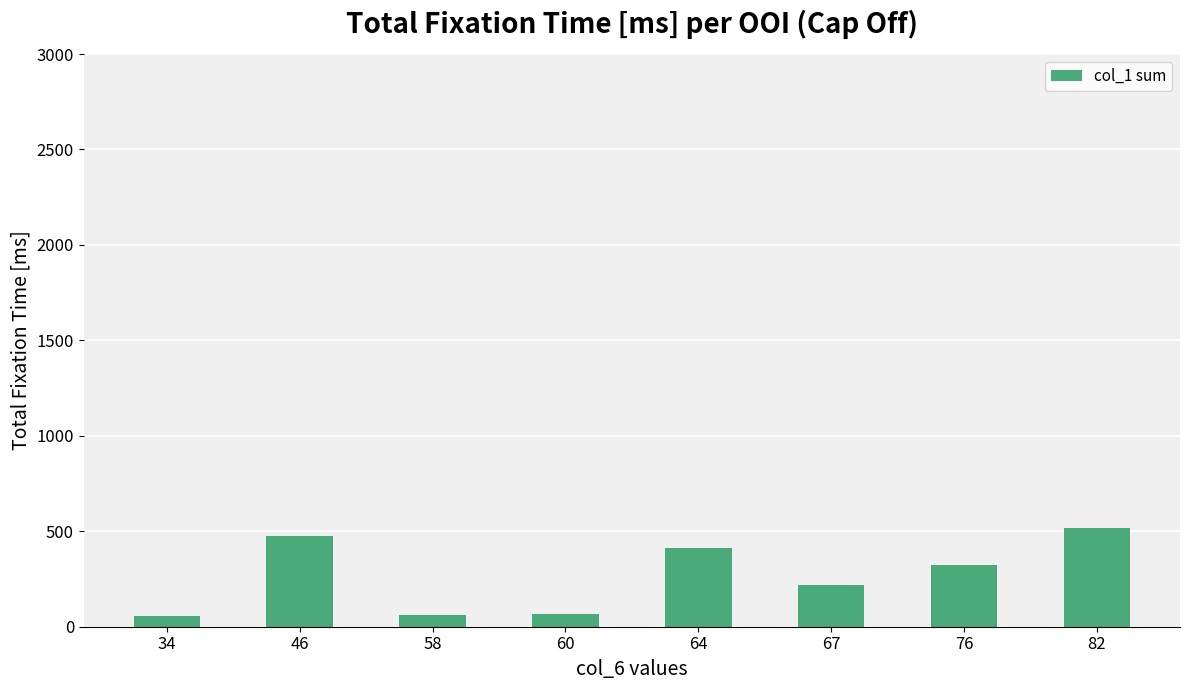

Approximately how many times larger is the value at 46 compared to 82?

0.9